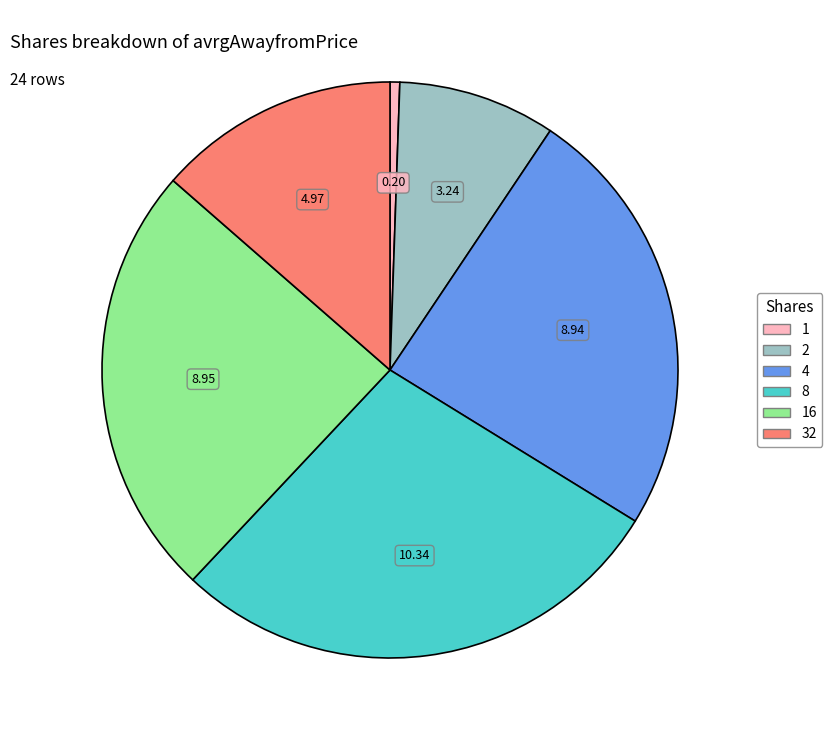

Does any single category account for the majority?

No